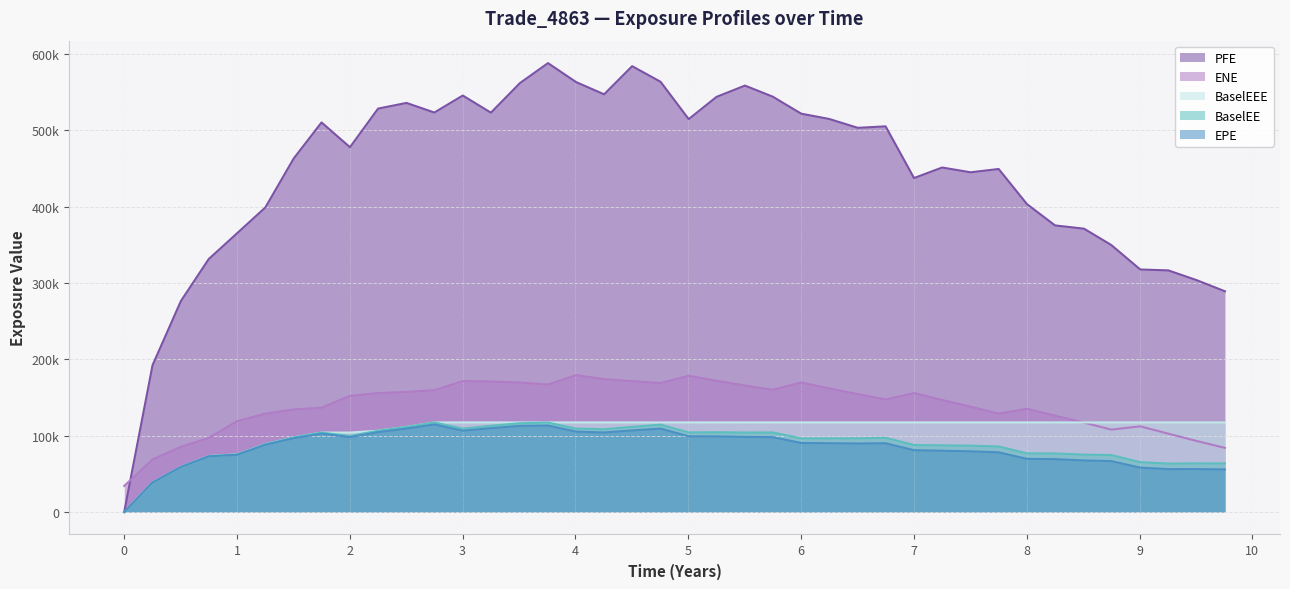

How many values in BaselEEE are above zero?

39